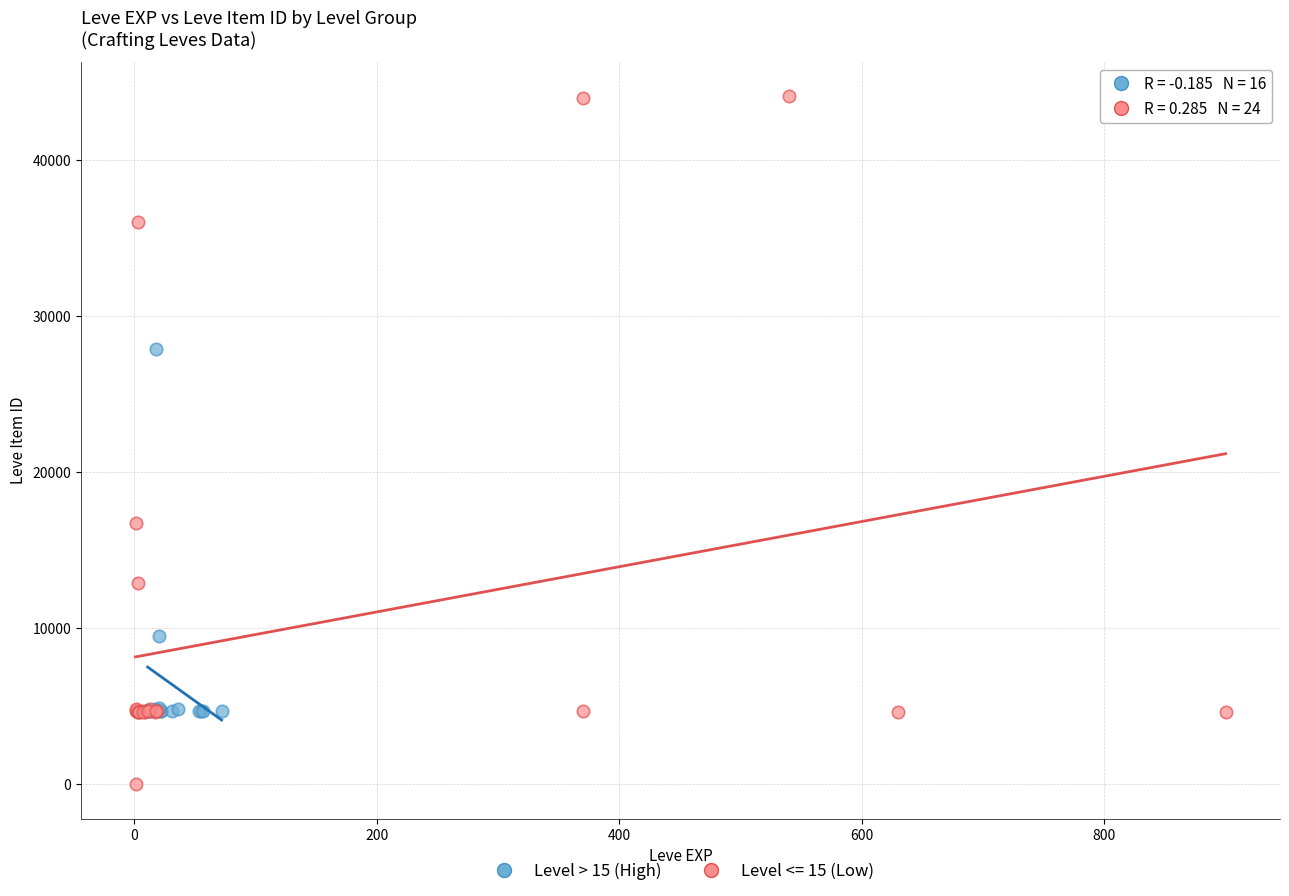

Which series contains the highest Y value?

Level <= 15 (Low)